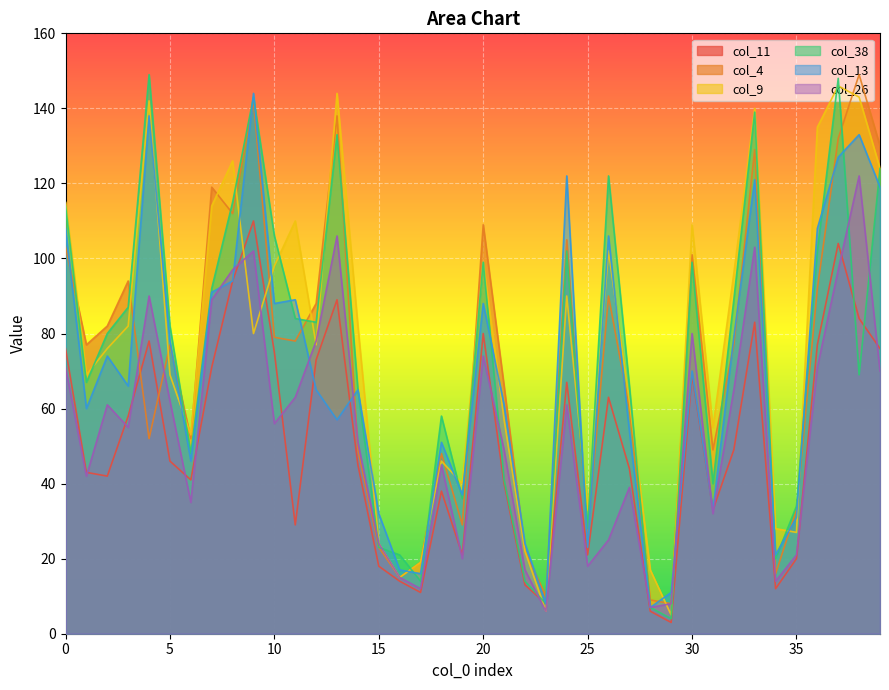

Which series has the widest spread of values?

col_38